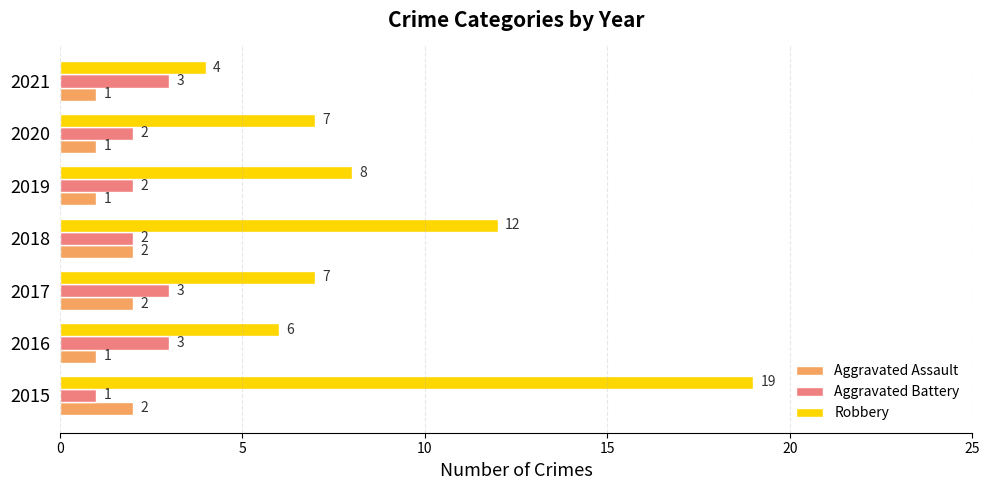

Is it true that Aggravated Assault equals 1 at 2019?

True